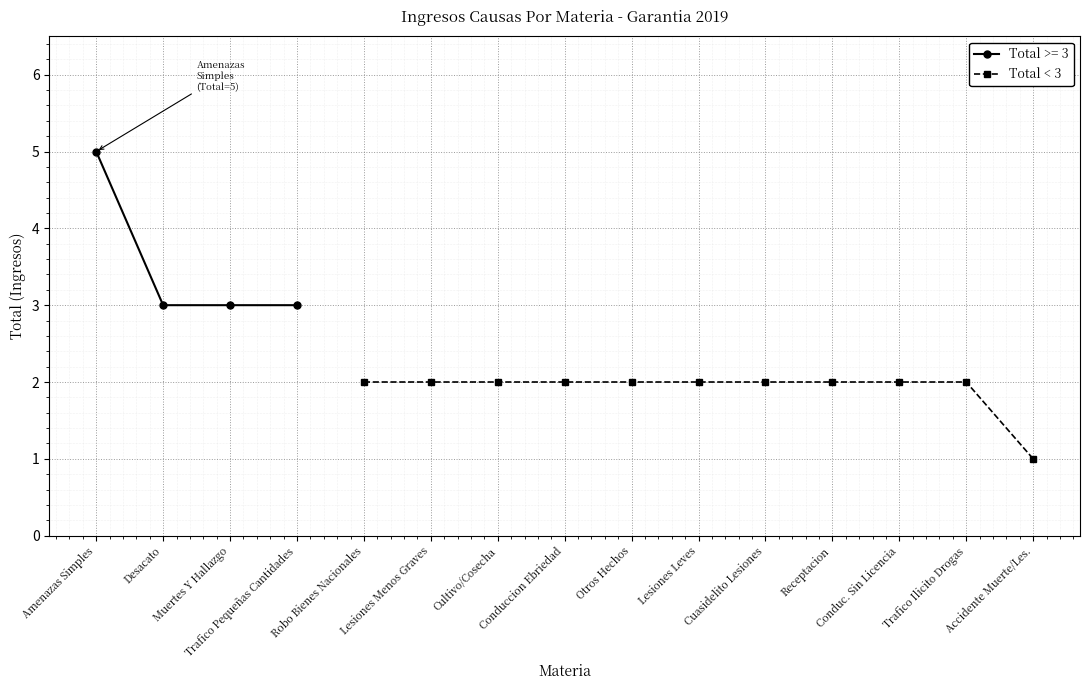

Which category has the lowest value in the Total < 3 series?

Accidente Muerte/Les.